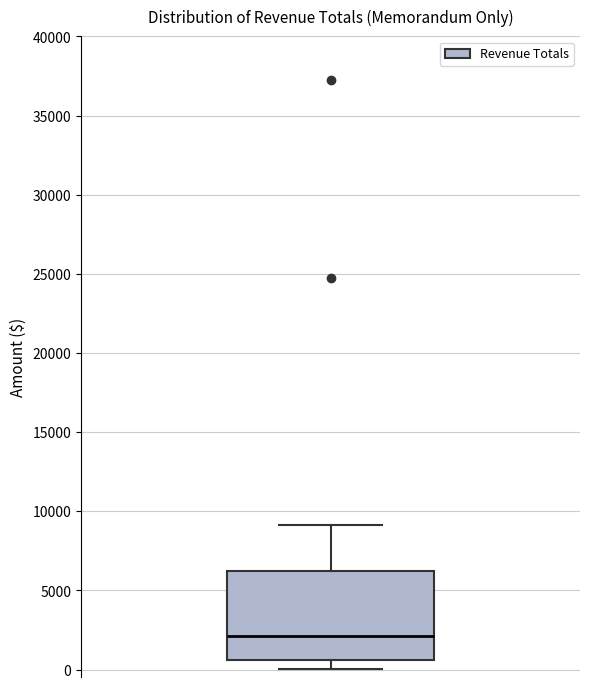

Read this box plot against the y-axis: the position of the median line, the range covered by the box, and the ends of both whiskers. The values are not printed on the chart, so give them approximately, as read against the axis.

median 2000, box 500 to 6000, whiskers 0 to 9000